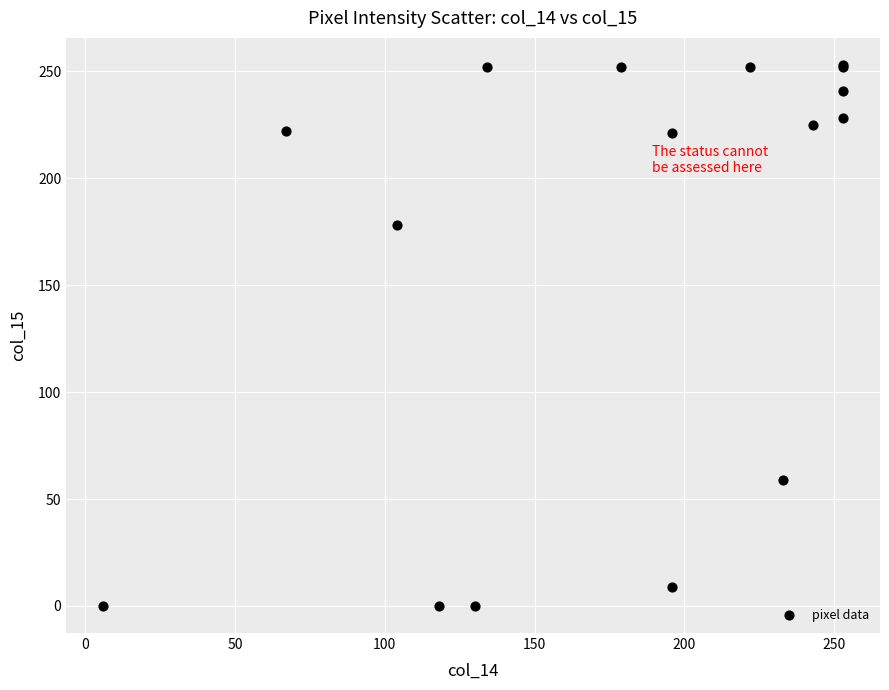

What Y value in the scatter plot is closest to 126?

178